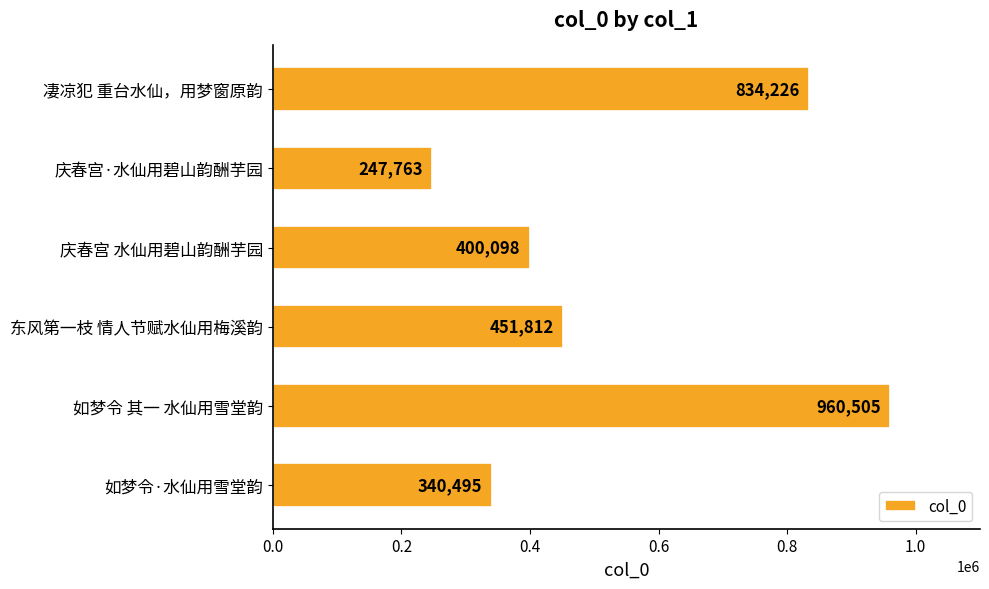

Where is the data nearest to the value 604134?

东风第一枝 情人节赋水仙用梅溪韵